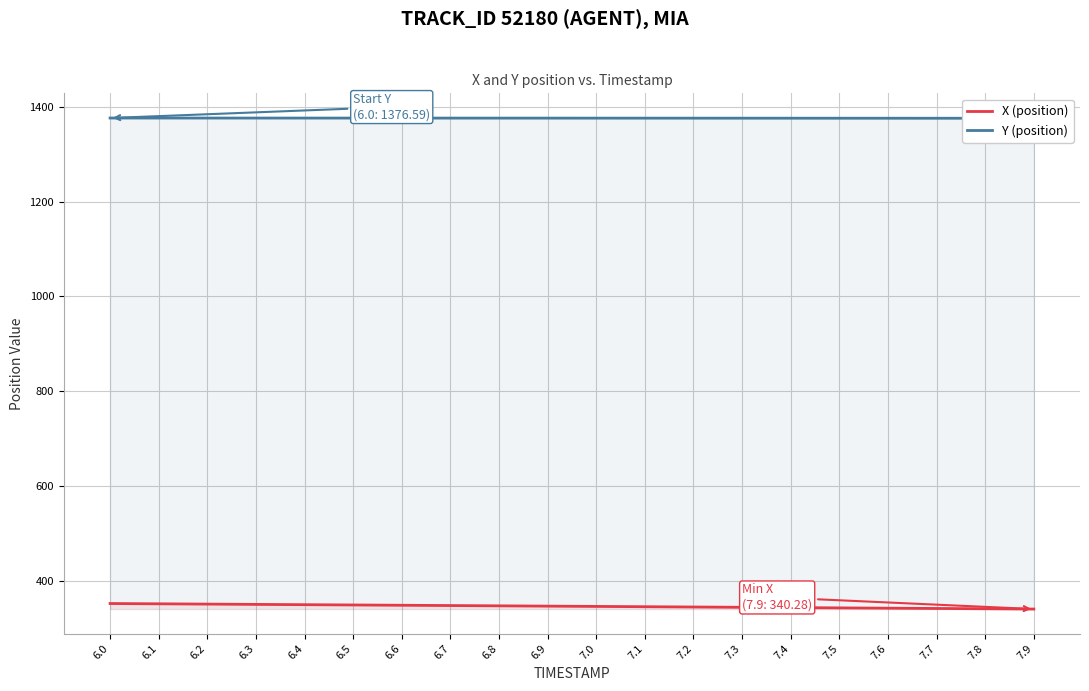

How many lines are shown in the chart?

2